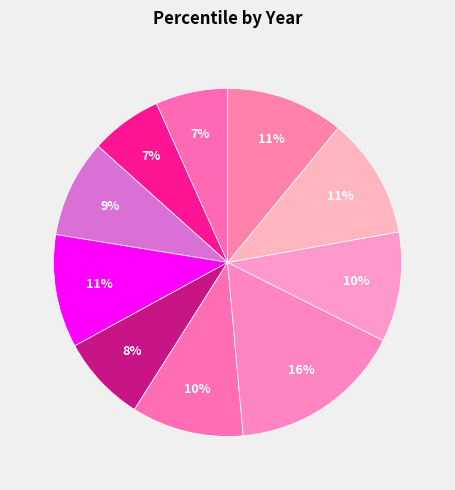

To the nearest percent, what is the average slice percentage?

10%